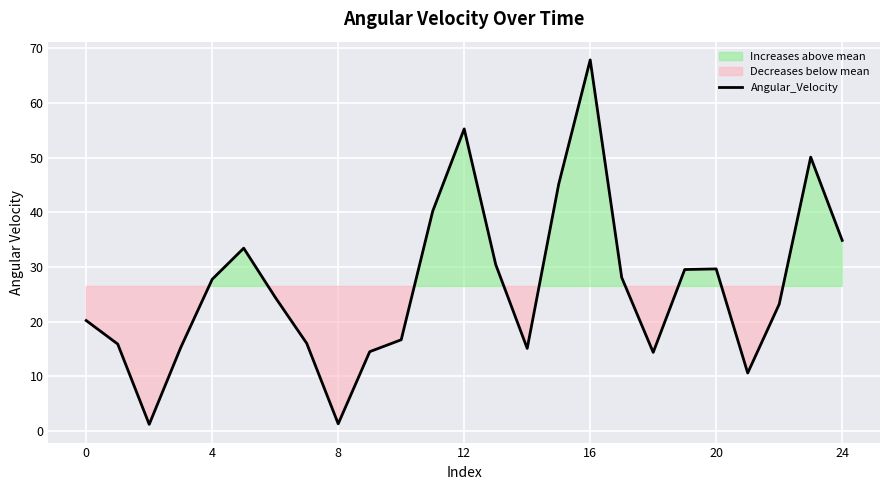

The value at 7 is 7.3. True or false?

False